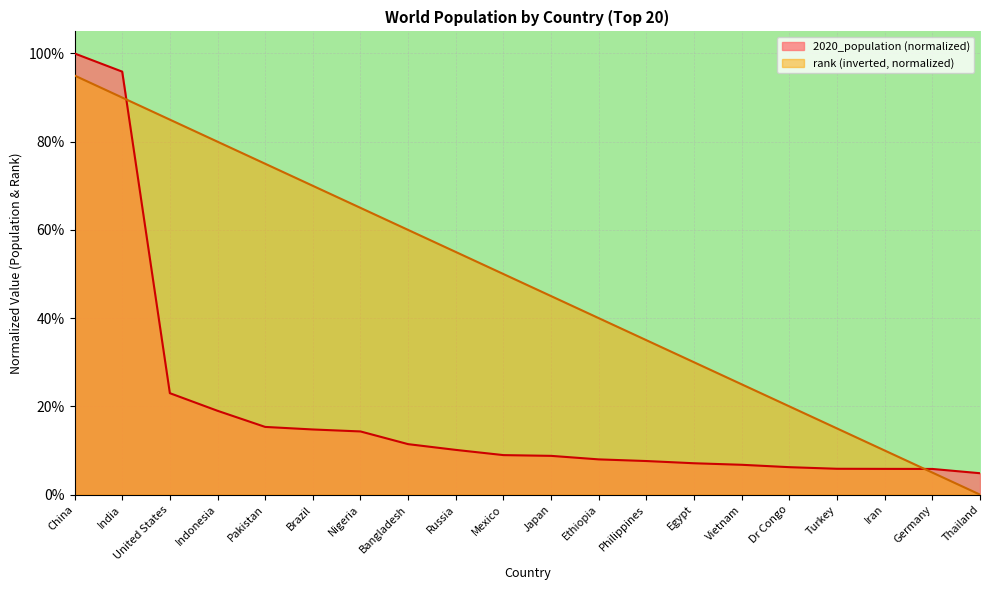

The rank series shows 0.2 at Turkey. True or false?

True